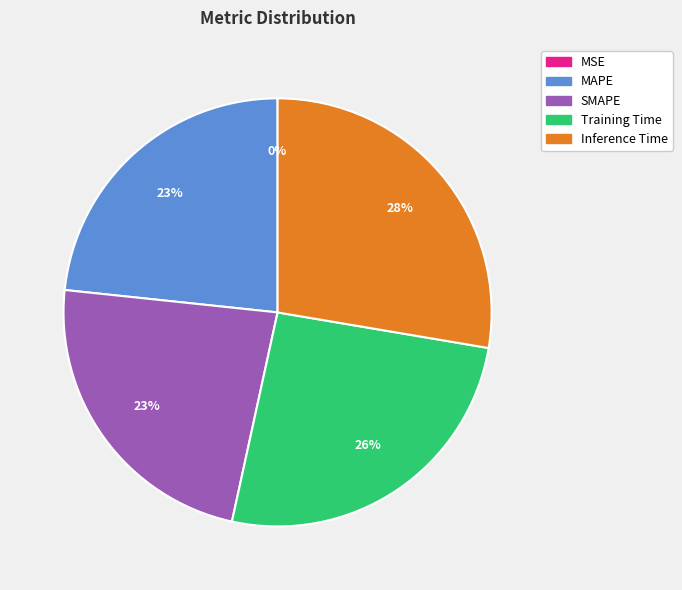

To the nearest percent, what is the difference between the largest and smallest slice percentages?

28%